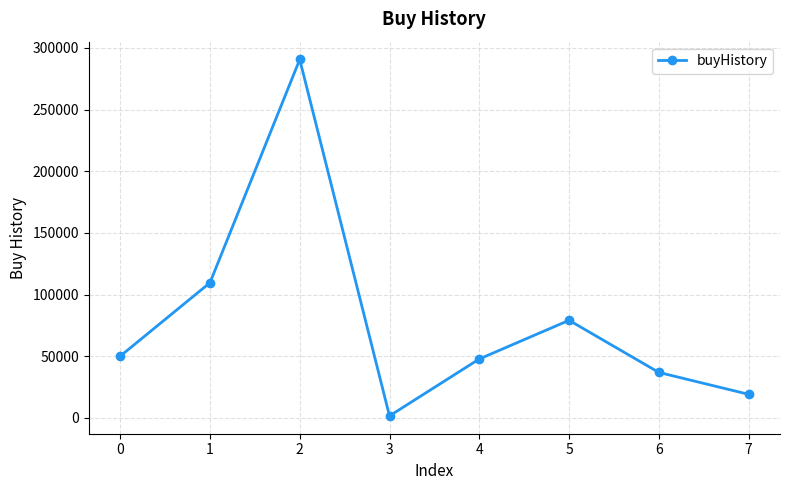

Approximately how many times larger is the value at 4 compared to 3?

28.5